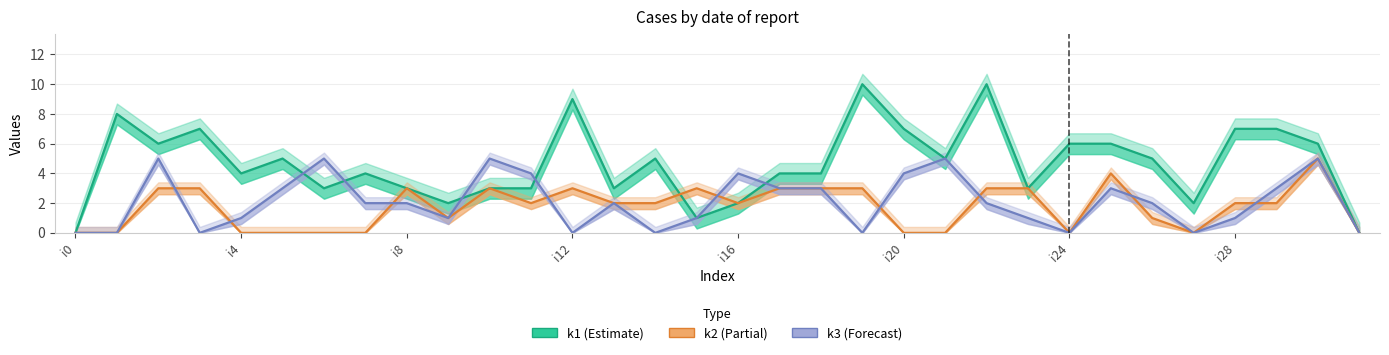

What is the sum of the k3 values at 11 and 31?

4